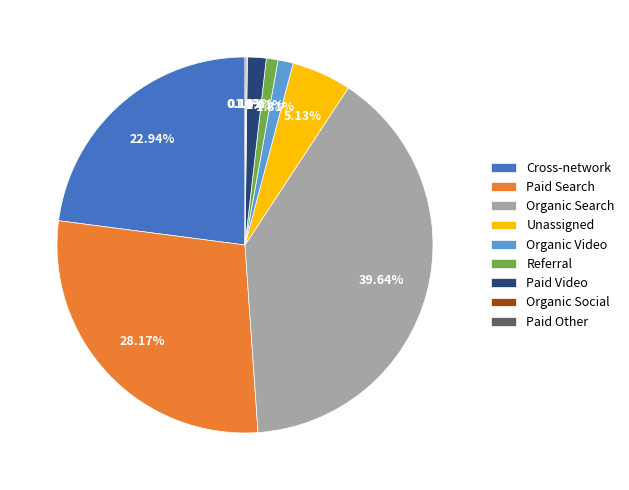

To the nearest percent, what percentage of the pie is Paid Search?

28%